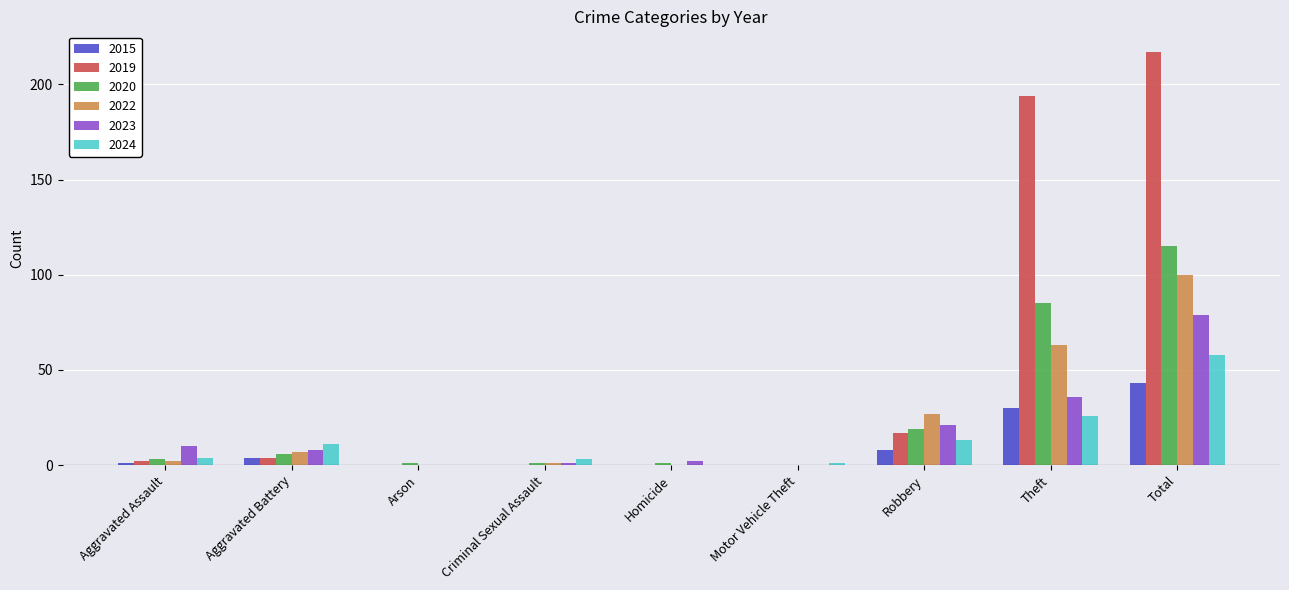

What is the total value across all series at Robbery?

105